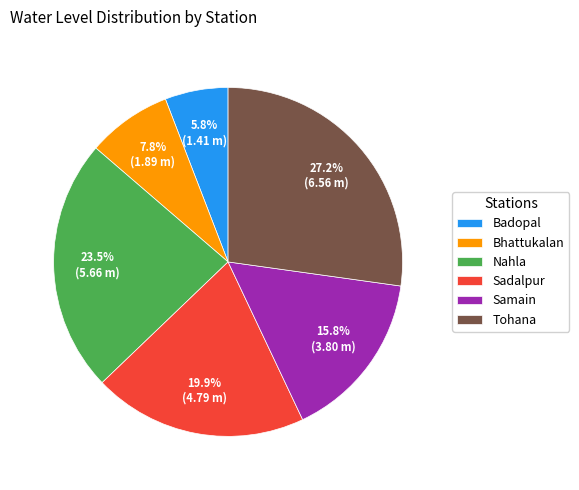

How many slices are in this pie chart?

6